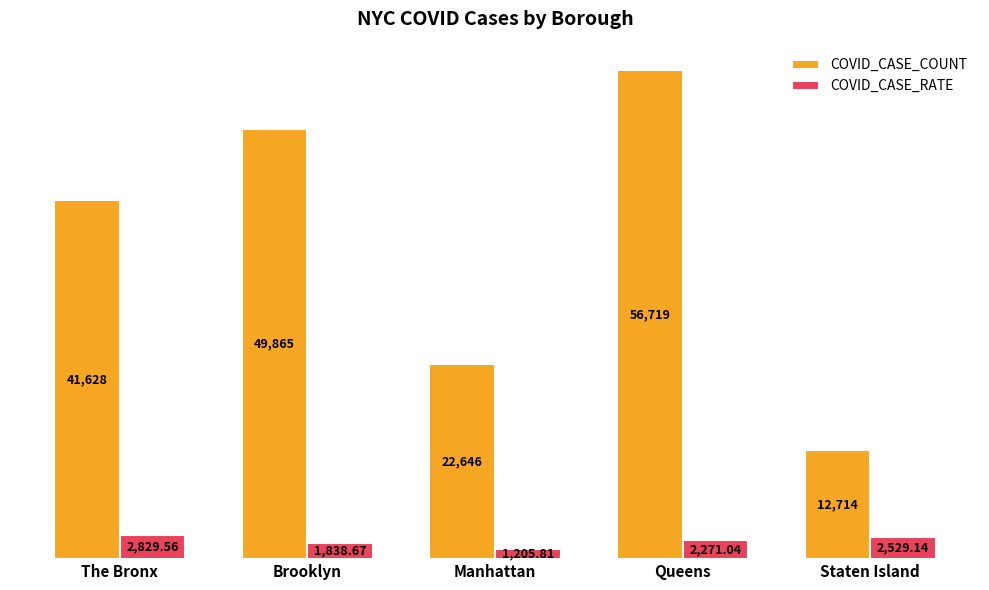

At which label does COVID_CASE_RATE first exceed 2271?

The Bronx